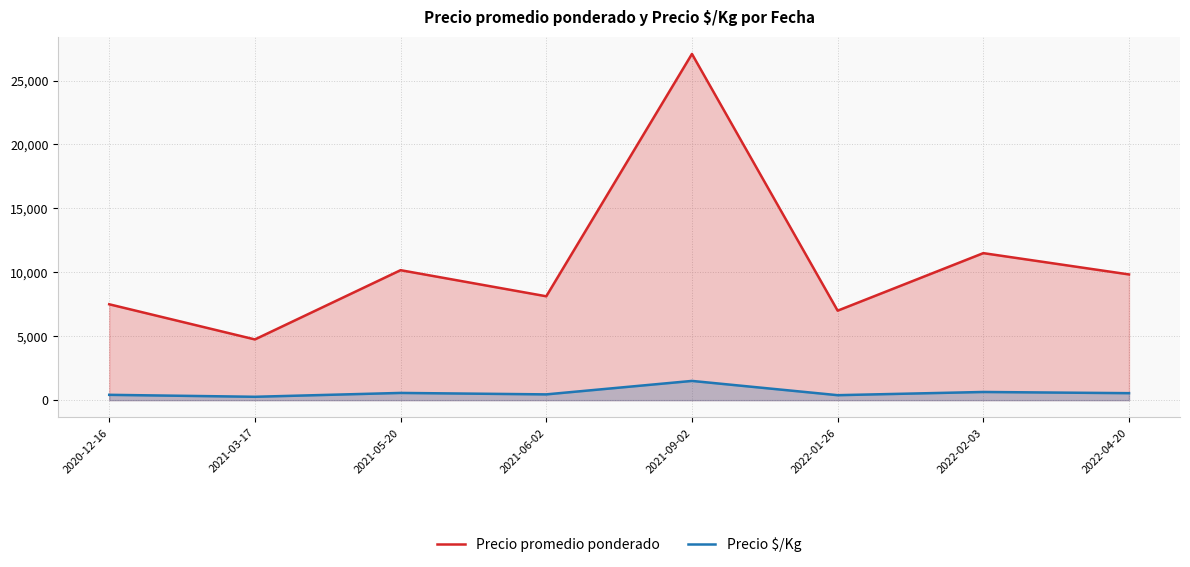

What is the total value across all series at 2022-04-20?

10379.7